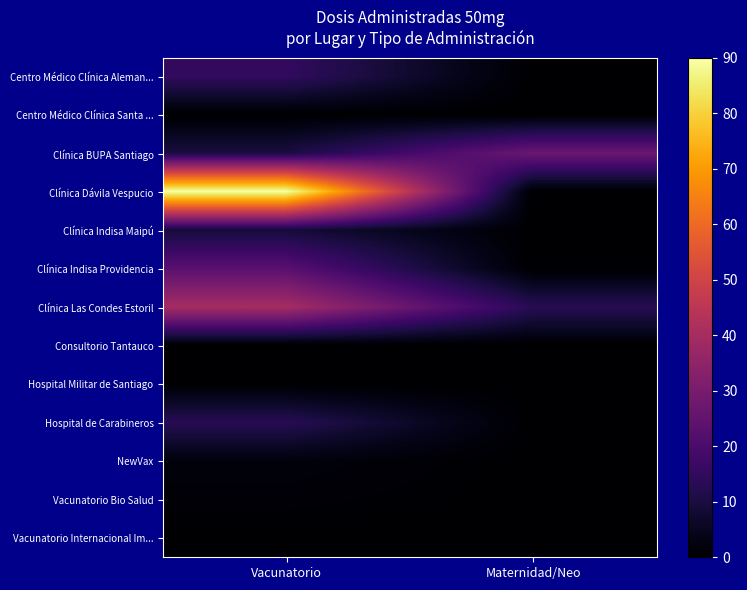

Reading right to left, what are all the values shown in this chart?

Centro Médico Clínica Aleman...: Maternidad/Neo=0	Vacunatorio=15
Centro Médico Clínica Santa ...: Maternidad/Neo=0	Vacunatorio=0
Clínica BUPA Santiago: Maternidad/Neo=27	Vacunatorio=10
Clínica Dávila Vespucio: Maternidad/Neo=0	Vacunatorio=90
Clínica Indisa Maipú: Maternidad/Neo=0	Vacunatorio=9
Clínica Indisa Providencia: Maternidad/Neo=0	Vacunatorio=23
Clínica Las Condes Estoril: Maternidad/Neo=13	Vacunatorio=40
Consultorio Tantauco: Maternidad/Neo=0	Vacunatorio=0
Hospital Militar de Santiago: Maternidad/Neo=0	Vacunatorio=0
Hospital de Carabineros: Maternidad/Neo=0	Vacunatorio=13
NewVax: Maternidad/Neo=0	Vacunatorio=2
Vacunatorio Bio Salud: Maternidad/Neo=0	Vacunatorio=1
Vacunatorio Internacional Im...: Maternidad/Neo=0	Vacunatorio=0